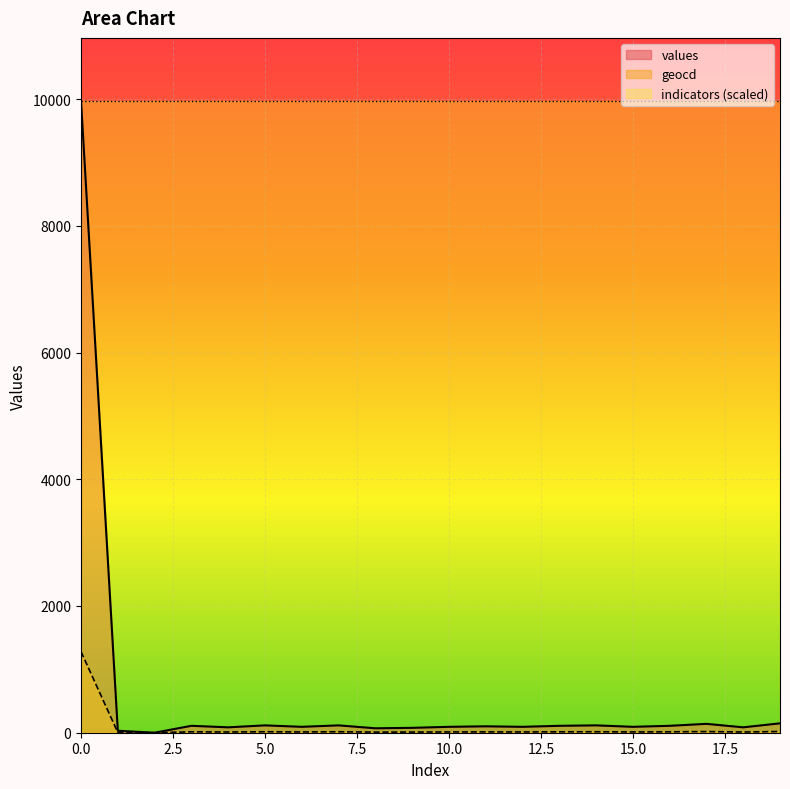

The values series shows 67 at 11. True or false?

False